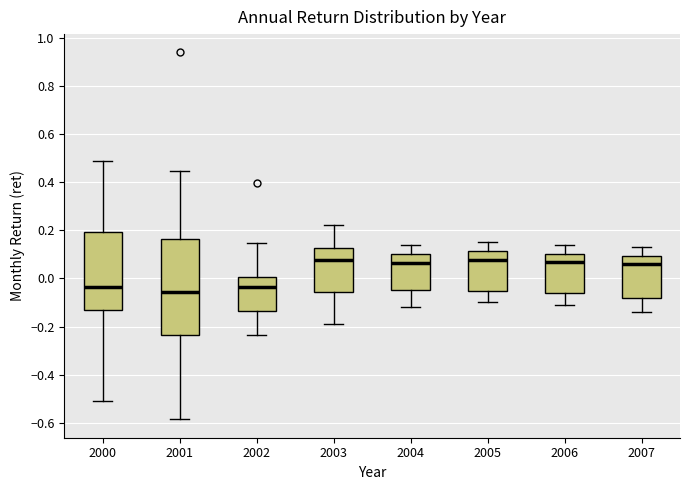

Where does the upper whisker of the box at x = 2006 end on the y-axis? The values are not printed on the chart, so give them approximately, as read against the axis.

0.14